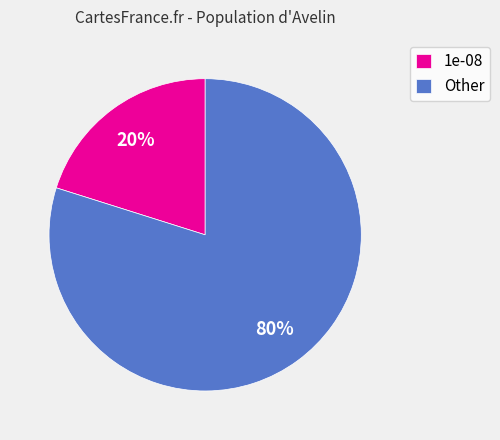

Which slice is the largest?

Other